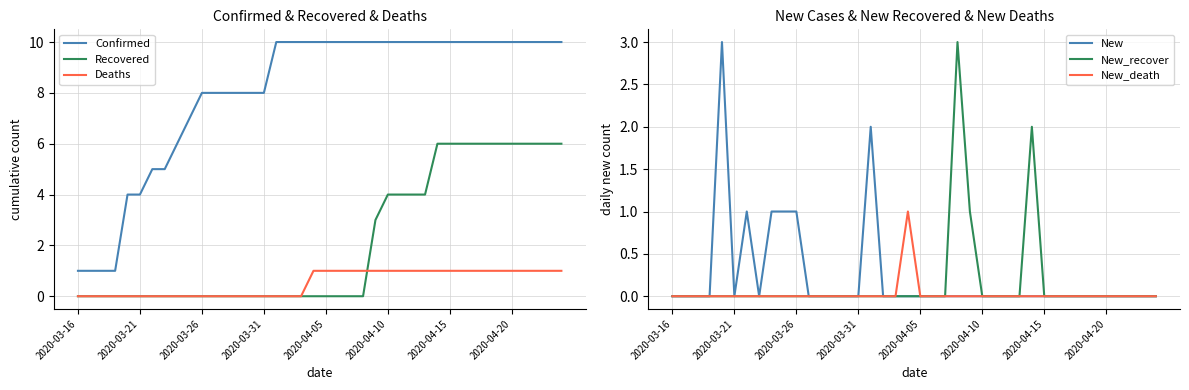

What is the difference between the maximum and minimum values in the New_recover series?

3